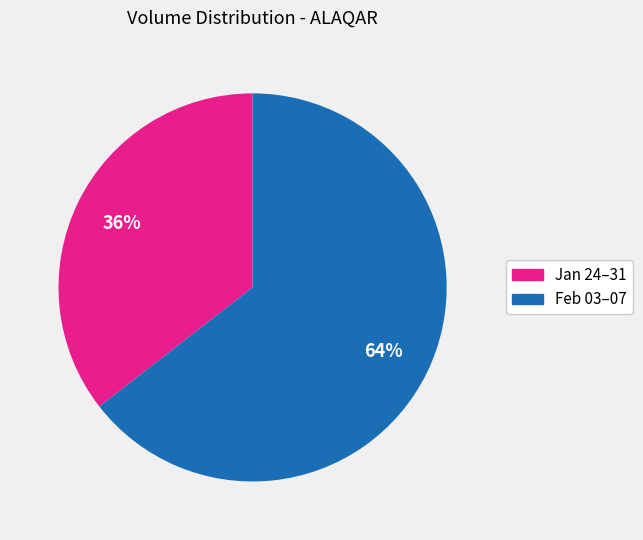

Is there any slice that represents more than half of the pie?

Yes